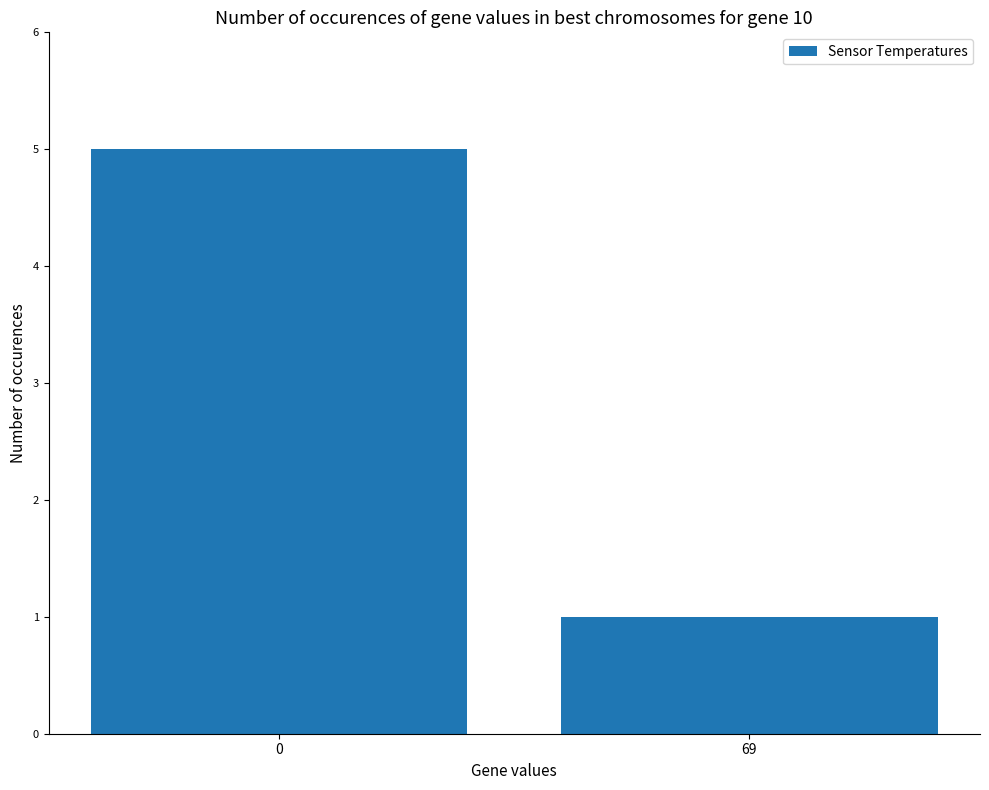

What is the ratio of the value at 0 to the value at 69?

5.0